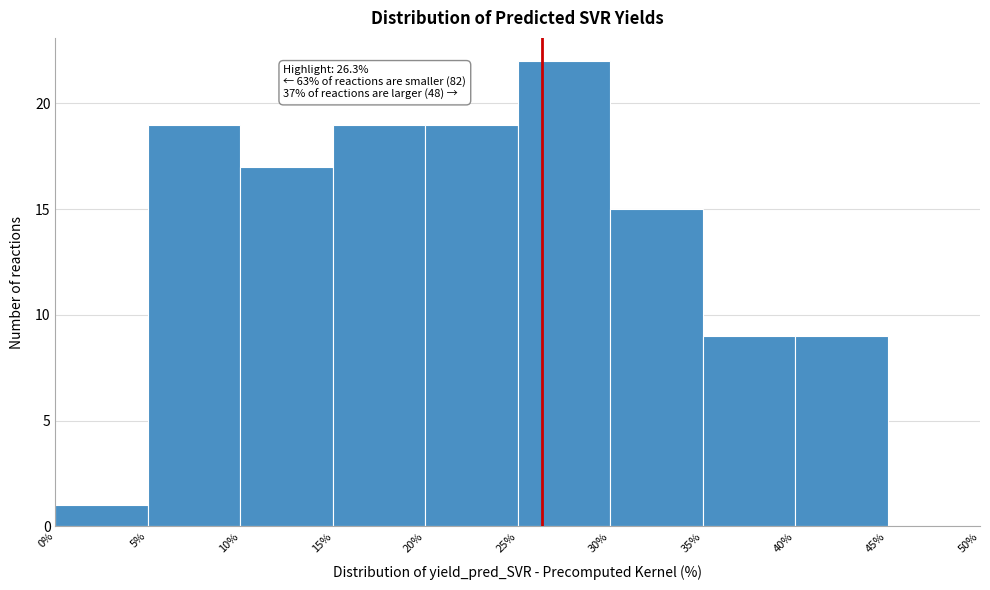

Over which range of the x-axis is the bar tallest?

25% to 30%